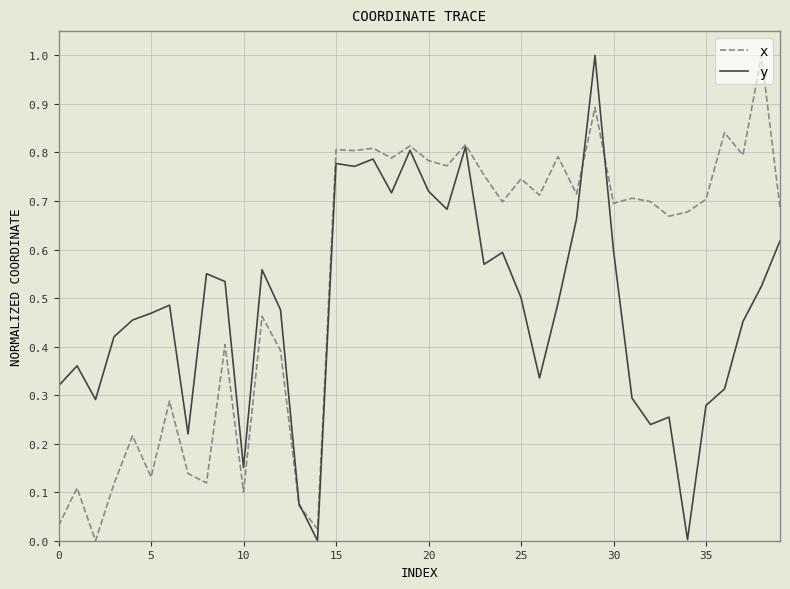

Rank the series by their average value, from lowest to highest.

y, x